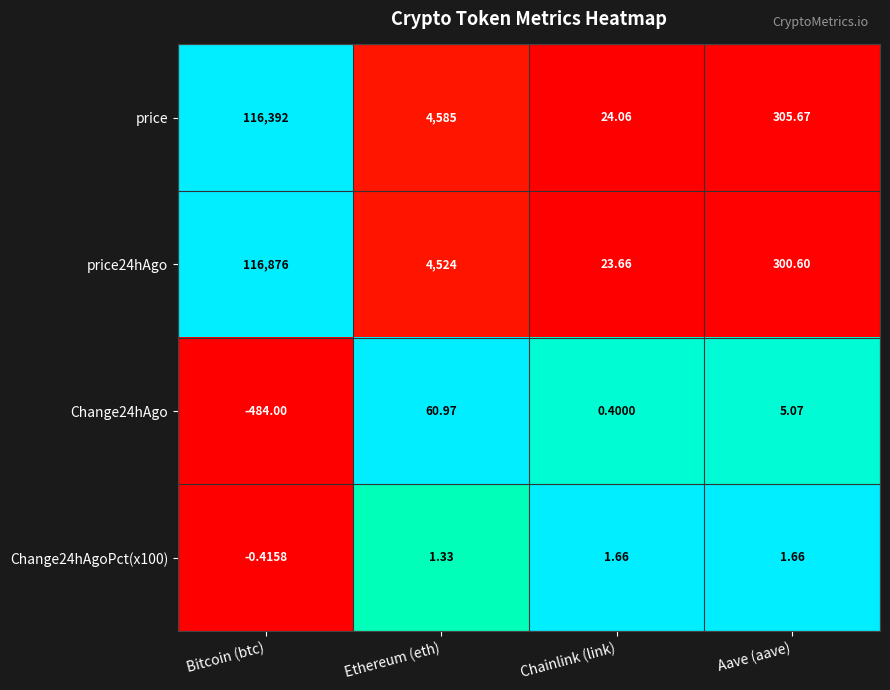

At which category does the chart reach its peak across all series?

Bitcoin (btc)